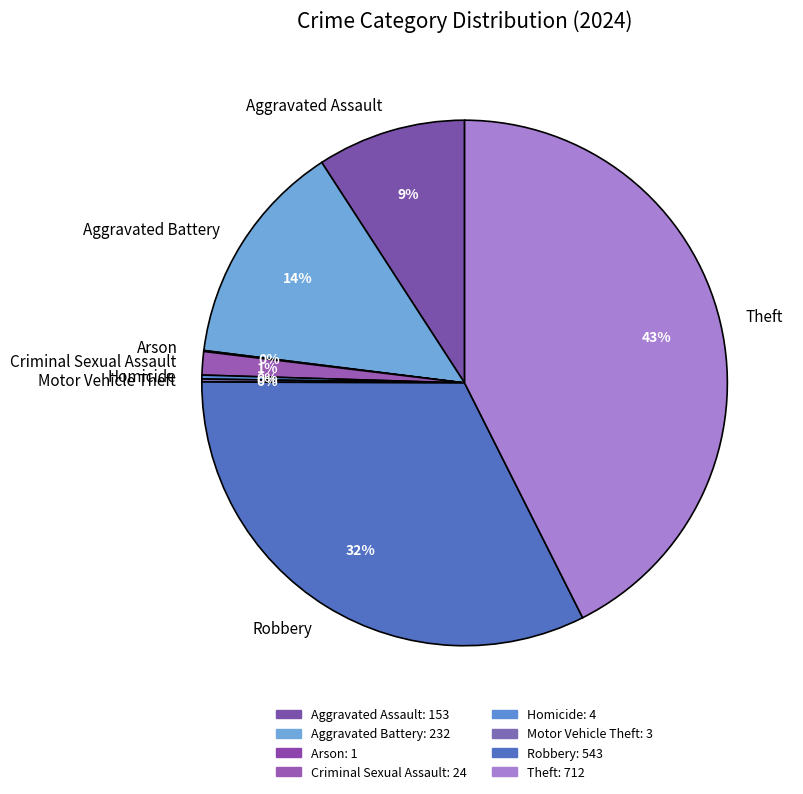

Does Theft account for over 50% of the chart?

No